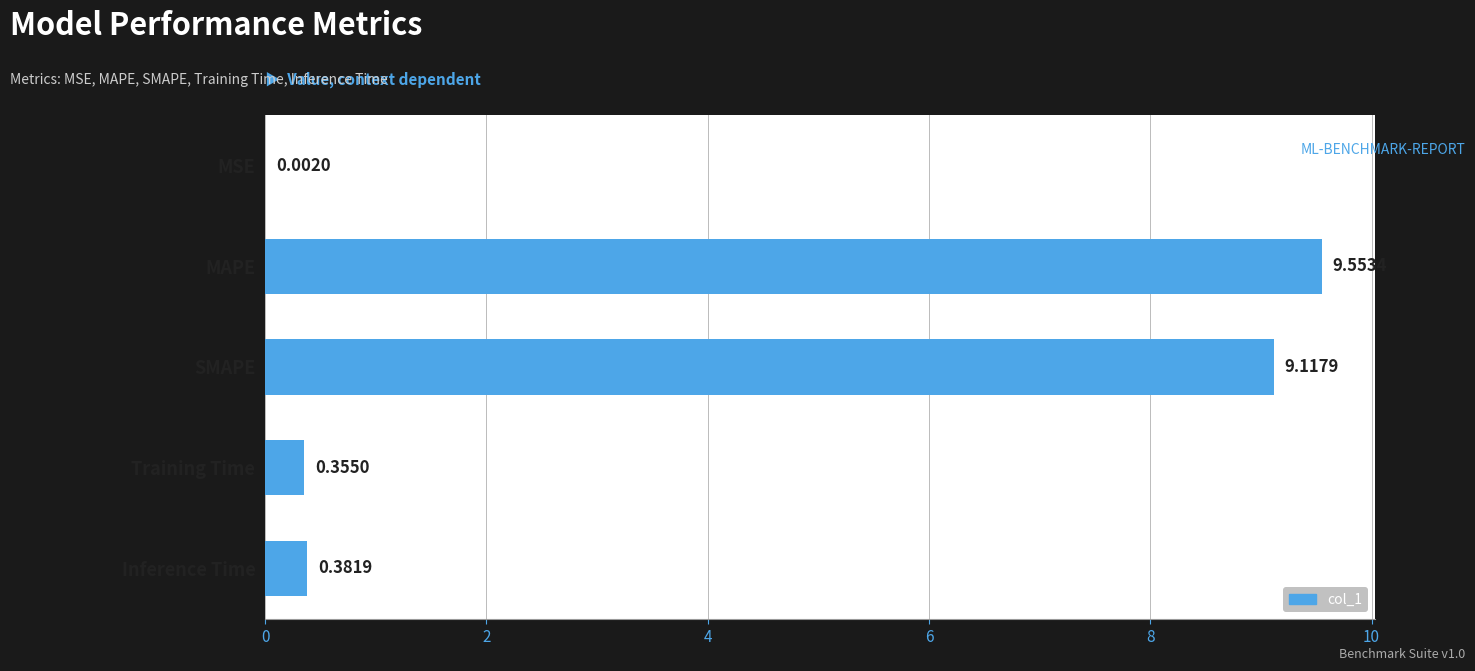

Where is the data nearest to the value 4?

Inference Time